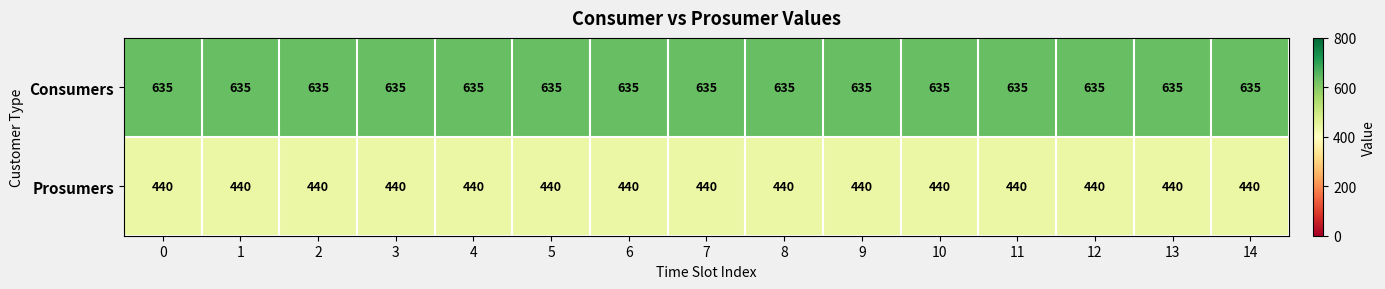

What is the spread (max minus min) of values at 8?

195